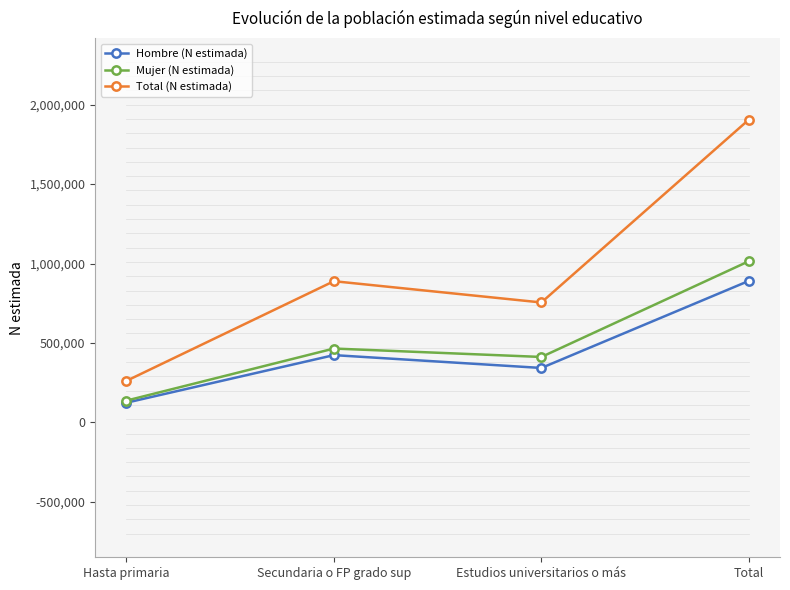

How many values in the Hombre (N estimada) series are below 423855?

2